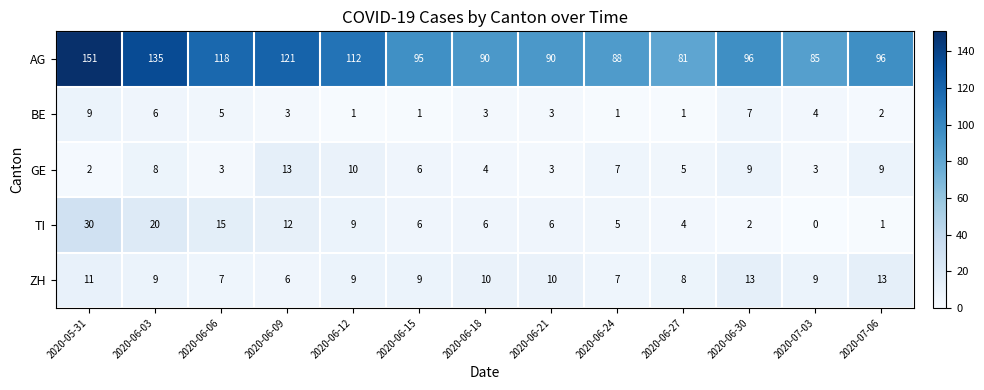

At which label is AG closest to 116?

2020-06-06